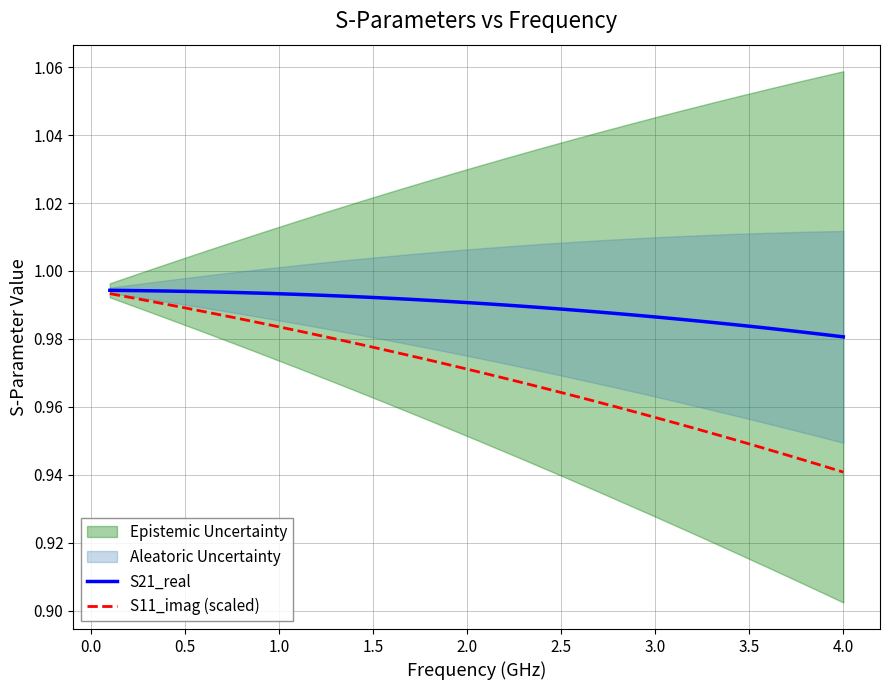

True or false: S11_imag (scaled) and S21_real intersect in this chart.

False